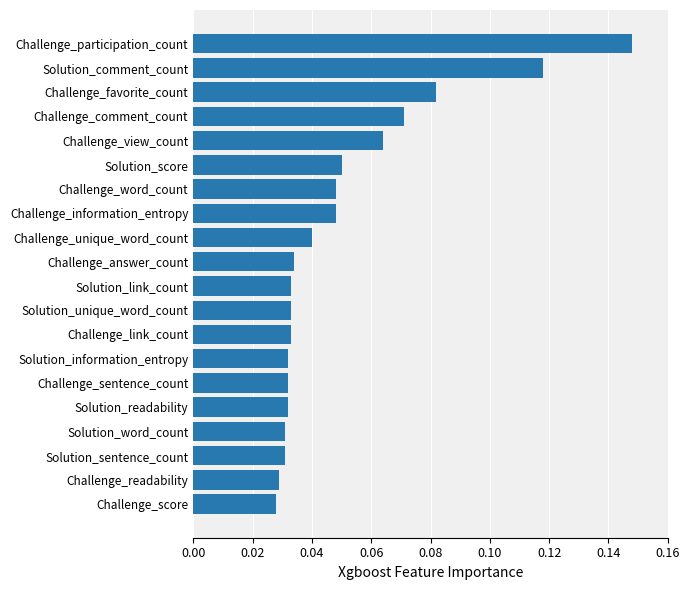

How many values are between 0 and 1?

20